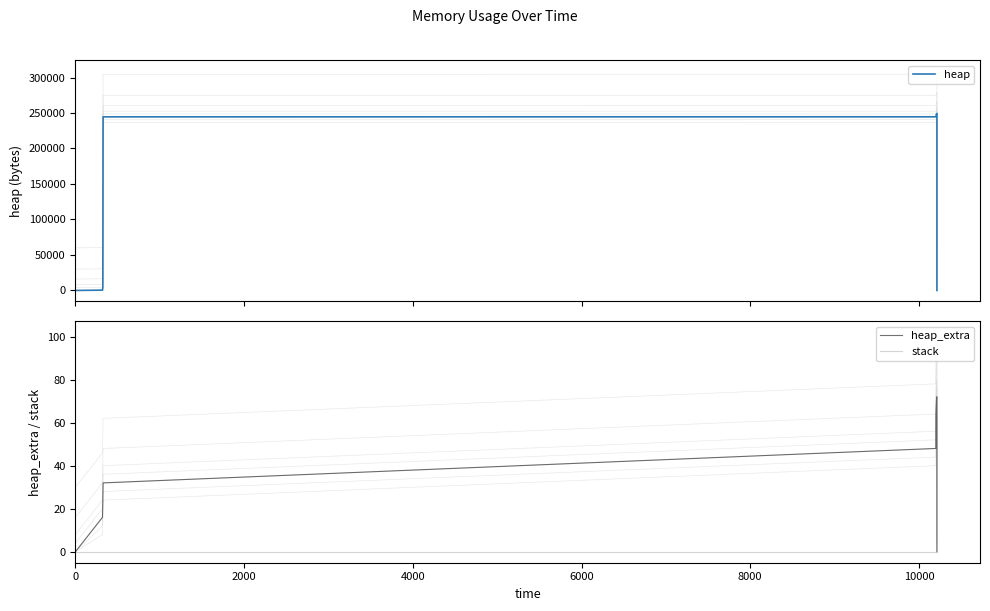

Does the chart display data point markers on the line(s)?

No